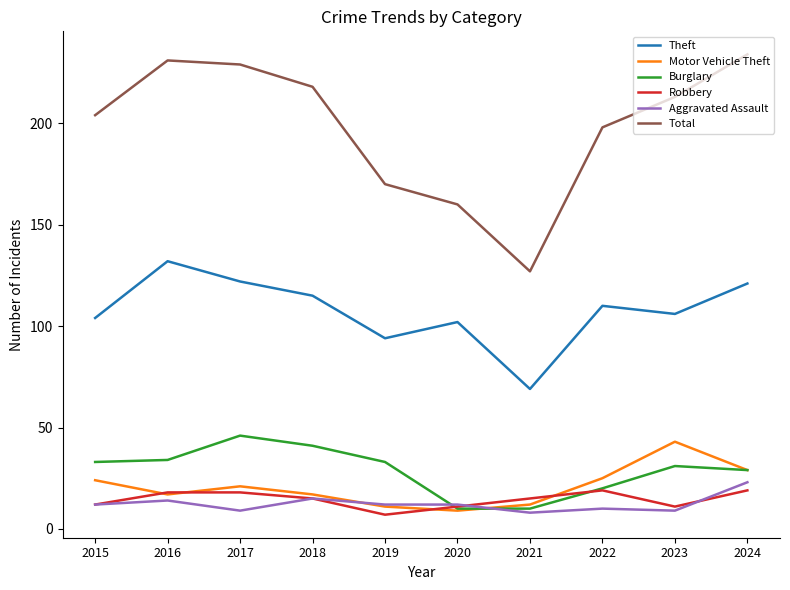

What is the spread (max minus min) of values at 2020?

151